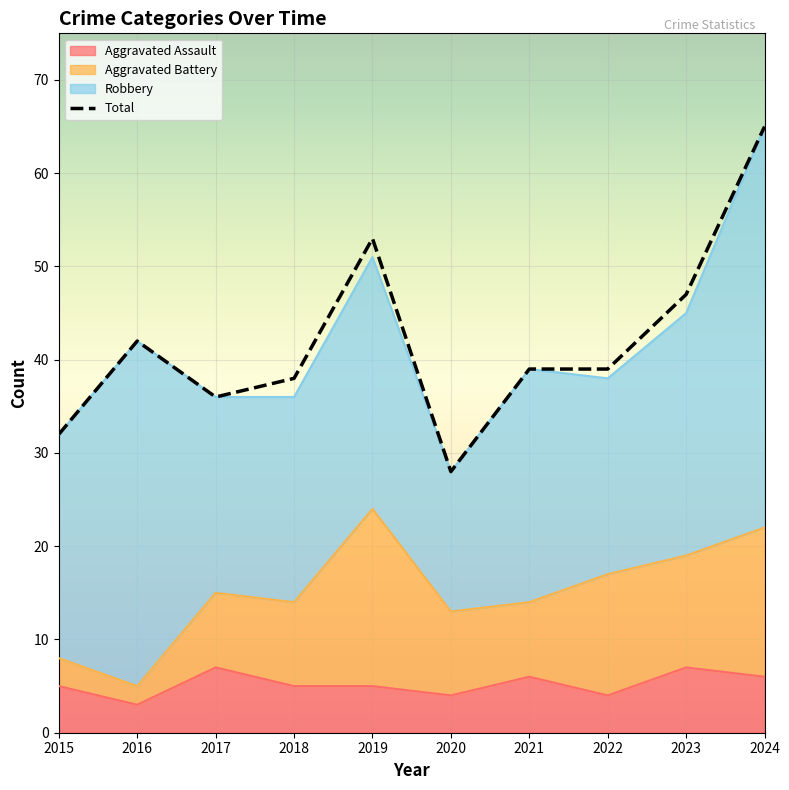

At which label does the data first exceed 39?

2016